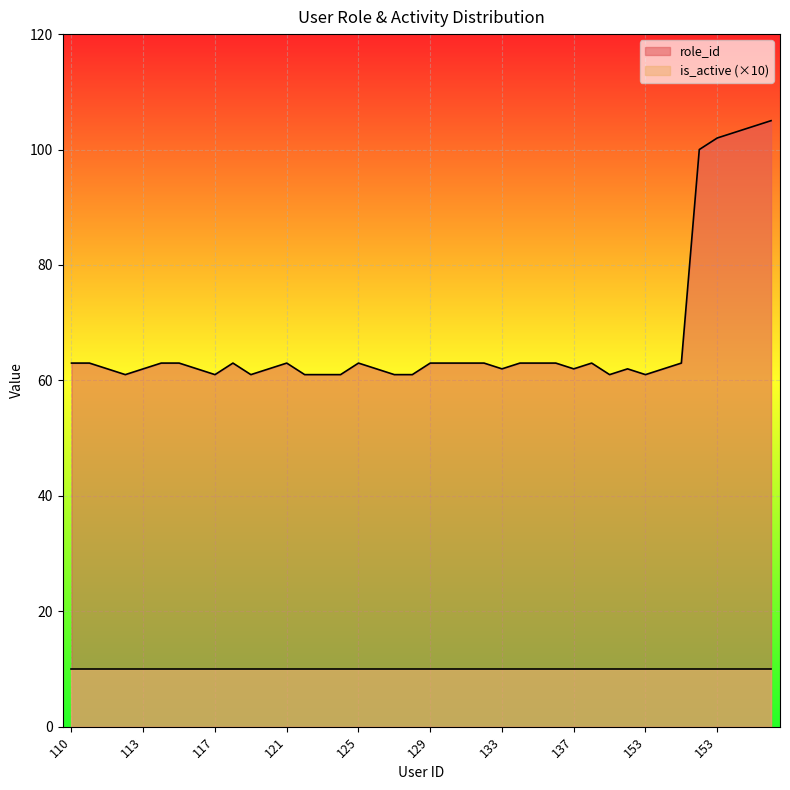

Read the value at 133.

62